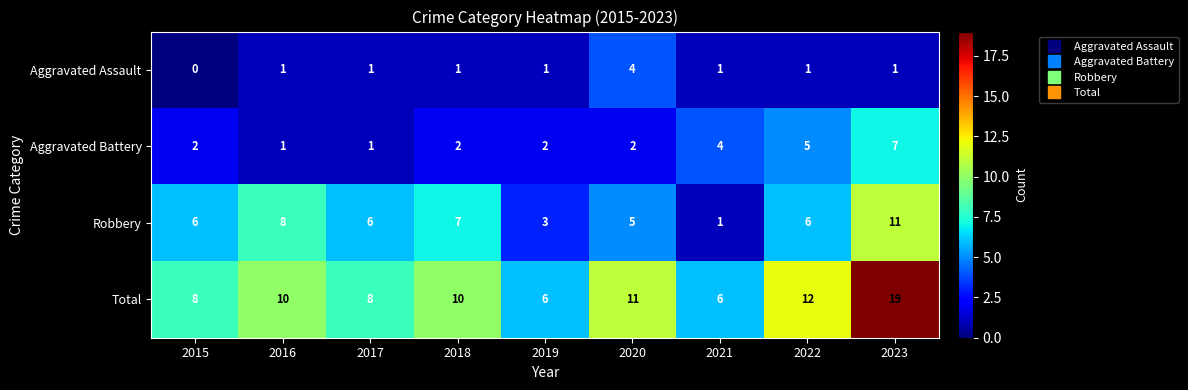

What is the difference between the Aggravated Battery values at 2021 and 2023?

3